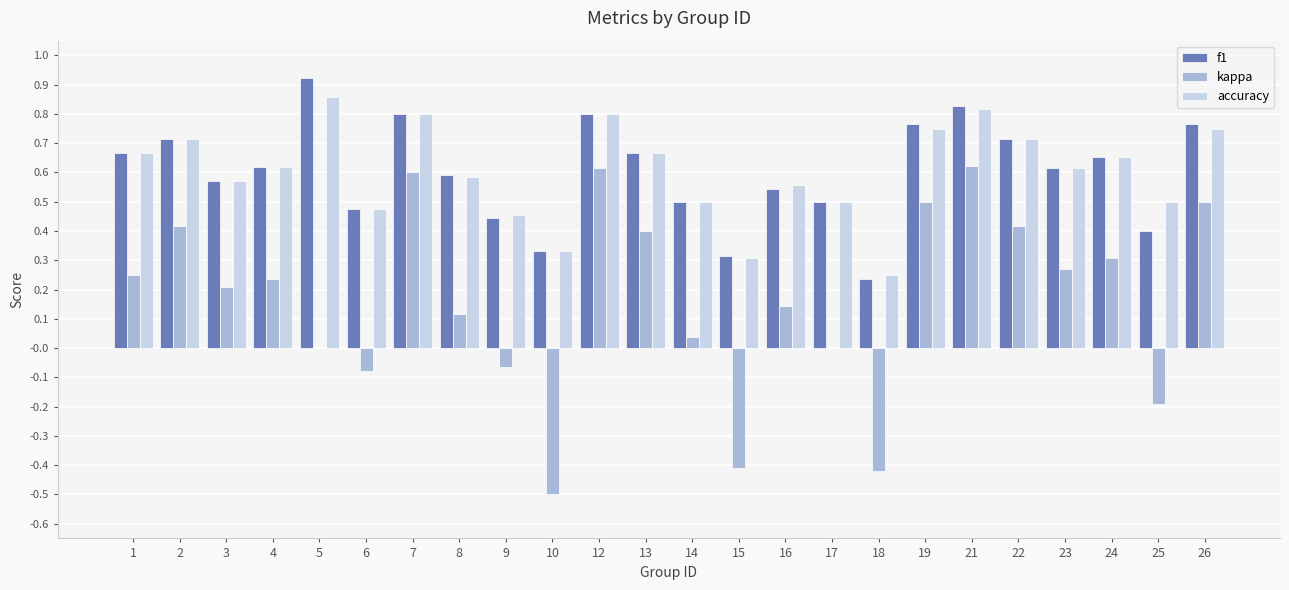

What is the sum of the f1 values at 4 and 6?

1.1